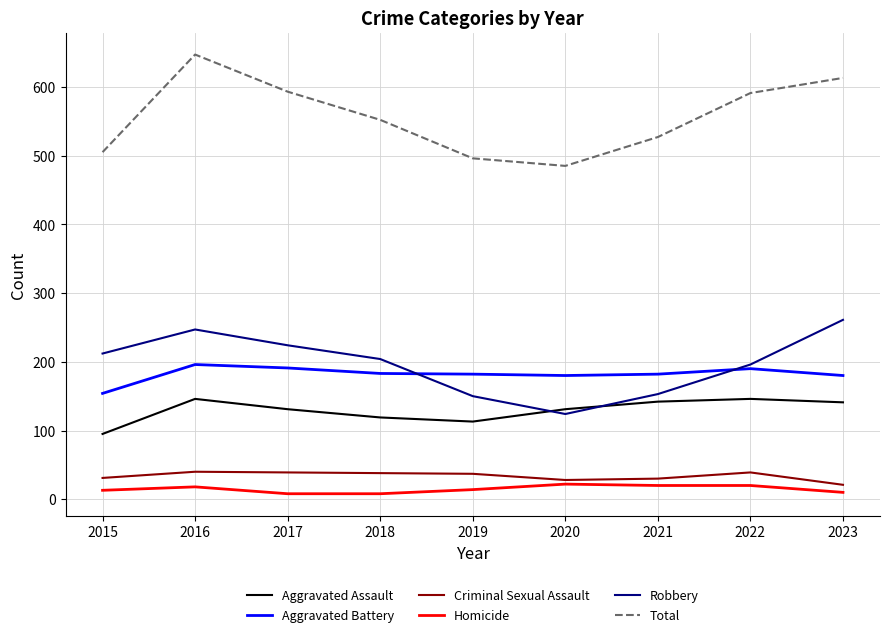

Rank the series at 2022 from highest to lowest value.

Total, Robbery, Aggravated Battery, Aggravated Assault, Criminal Sexual Assault, Homicide